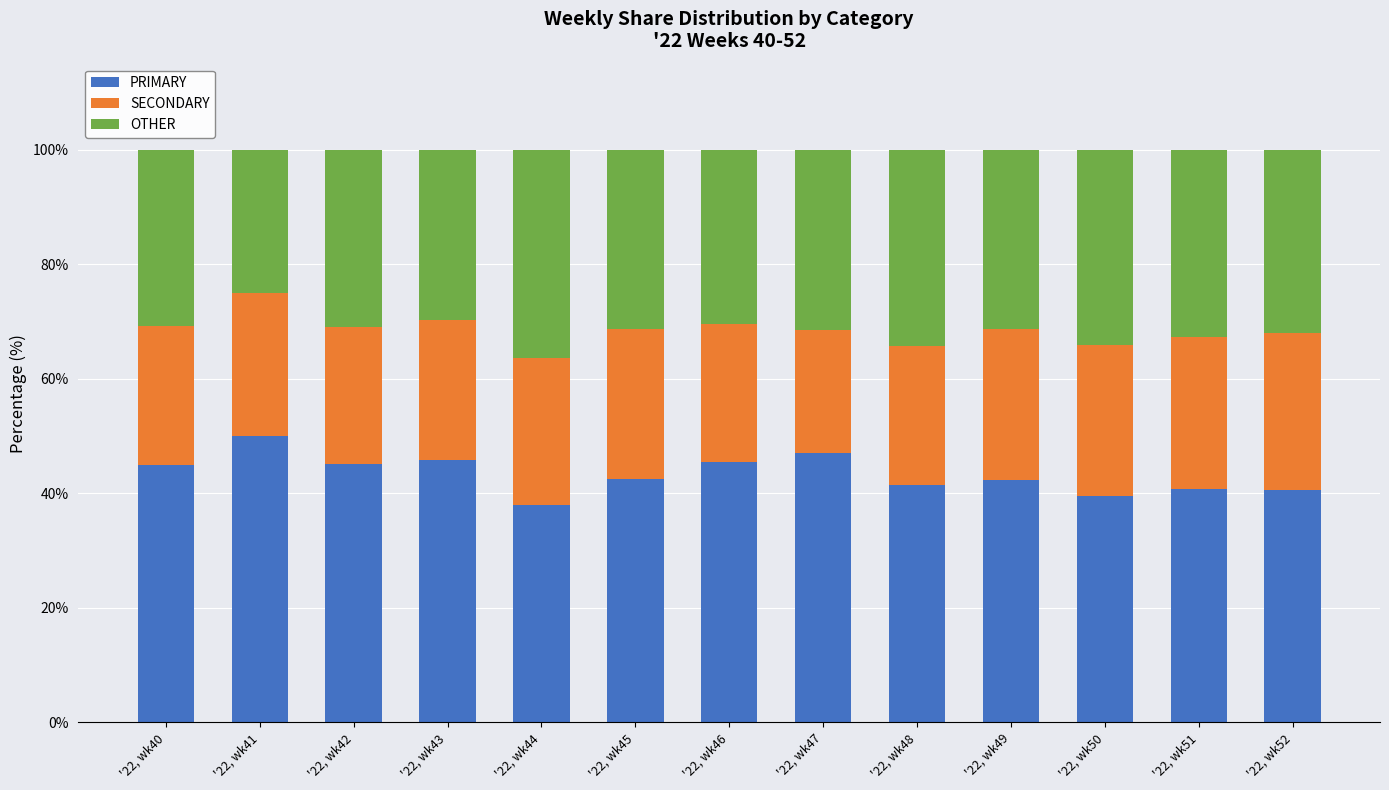

What is the lowest value of the PRIMARY series?

38.0